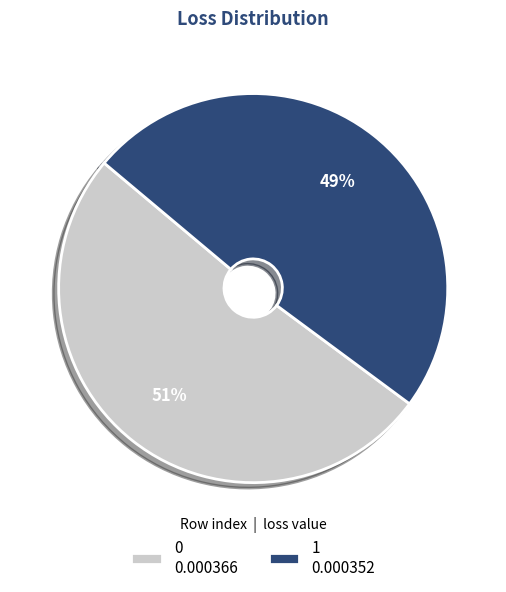

Do 0 0.000366 and 1 0.000352 together represent more than half of the pie?

Yes